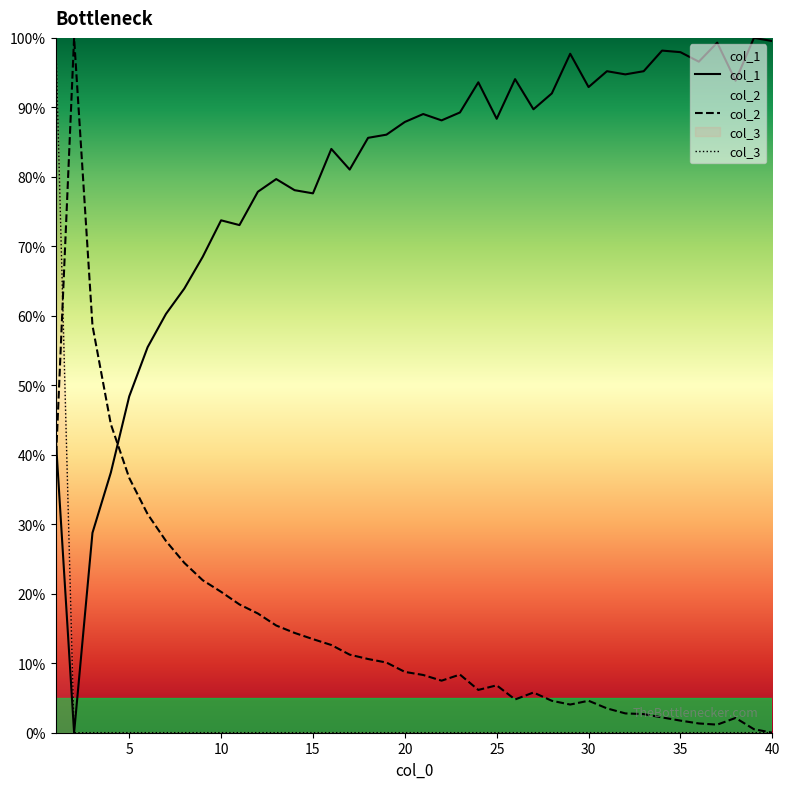

List the series in order of their overall mean, highest first.

col_1, col_2, col_3